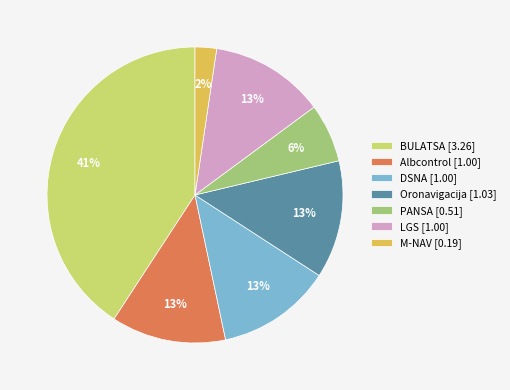

What is the smallest slice in the pie chart?

M-NAV [0.19]